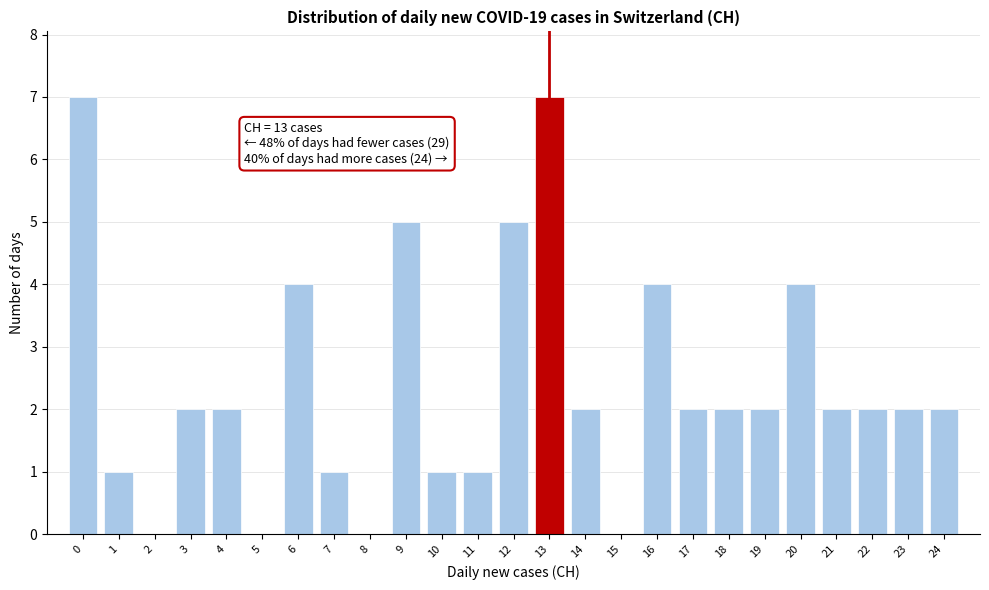

Reading left to right, extract all data points from this chart.

0=7	1=1	2=0	3=2	4=2	5=0	6=4	7=1	8=0	9=5	10=1	11=1	12=5	13=7	14=2	15=0	16=4	17=2	18=2	19=2	20=4	21=2	22=2	23=2	24=2